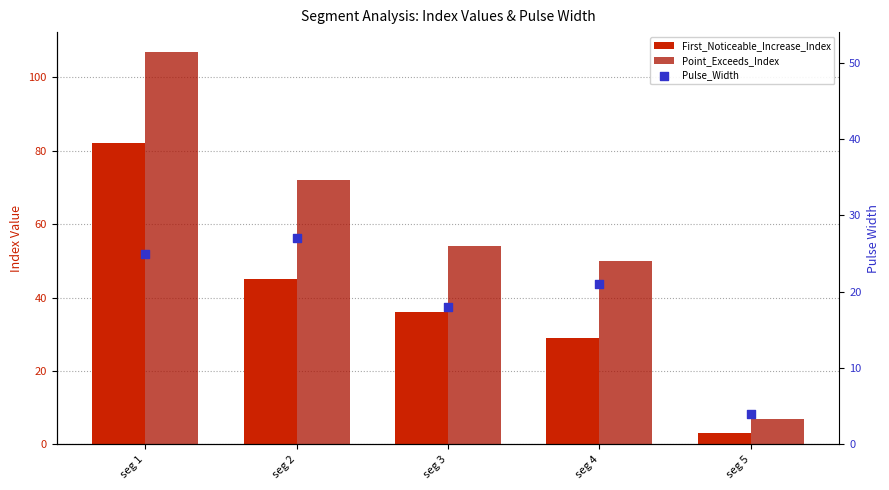

Which series contains the lowest Y value?

First_Noticeable_Increase_Index